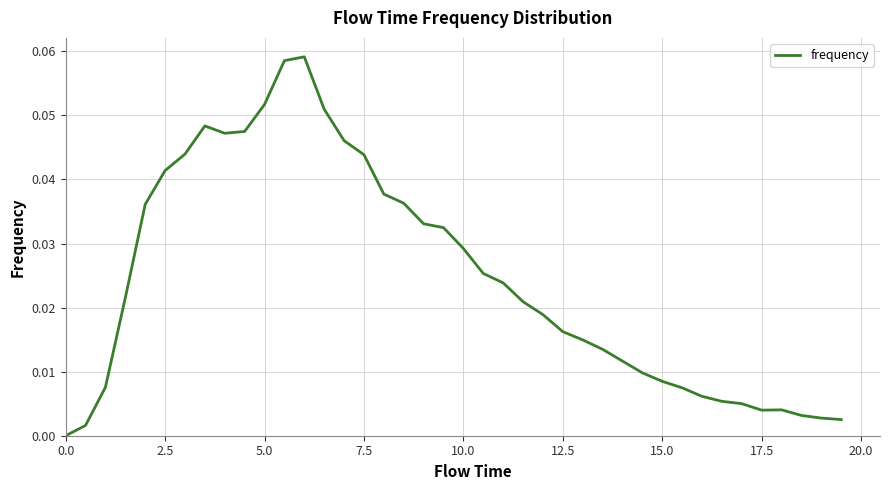

How many lines are shown in the chart?

1